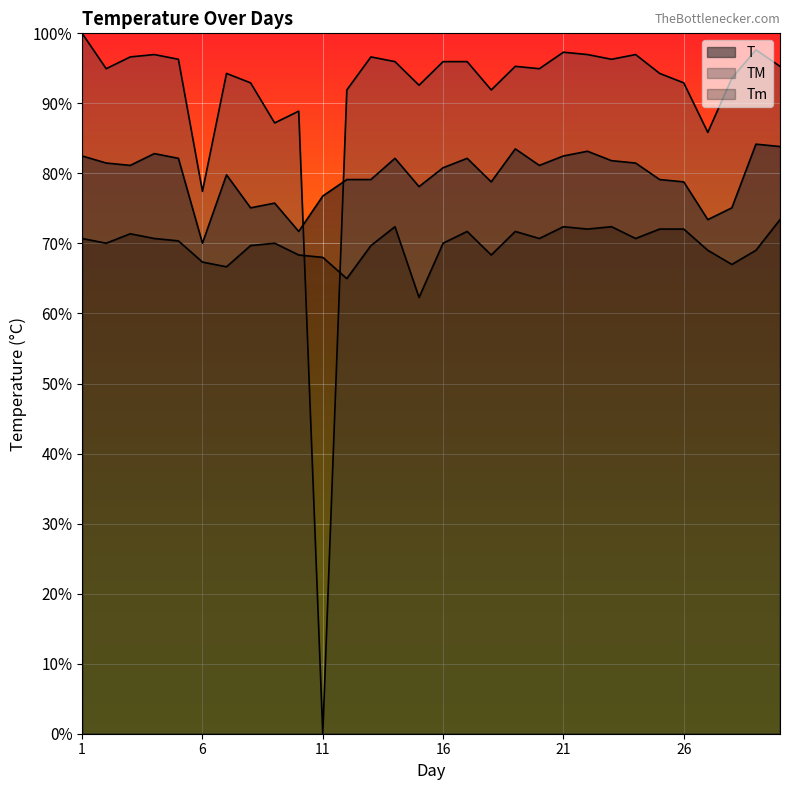

What is the maximum value for TM?

100.0